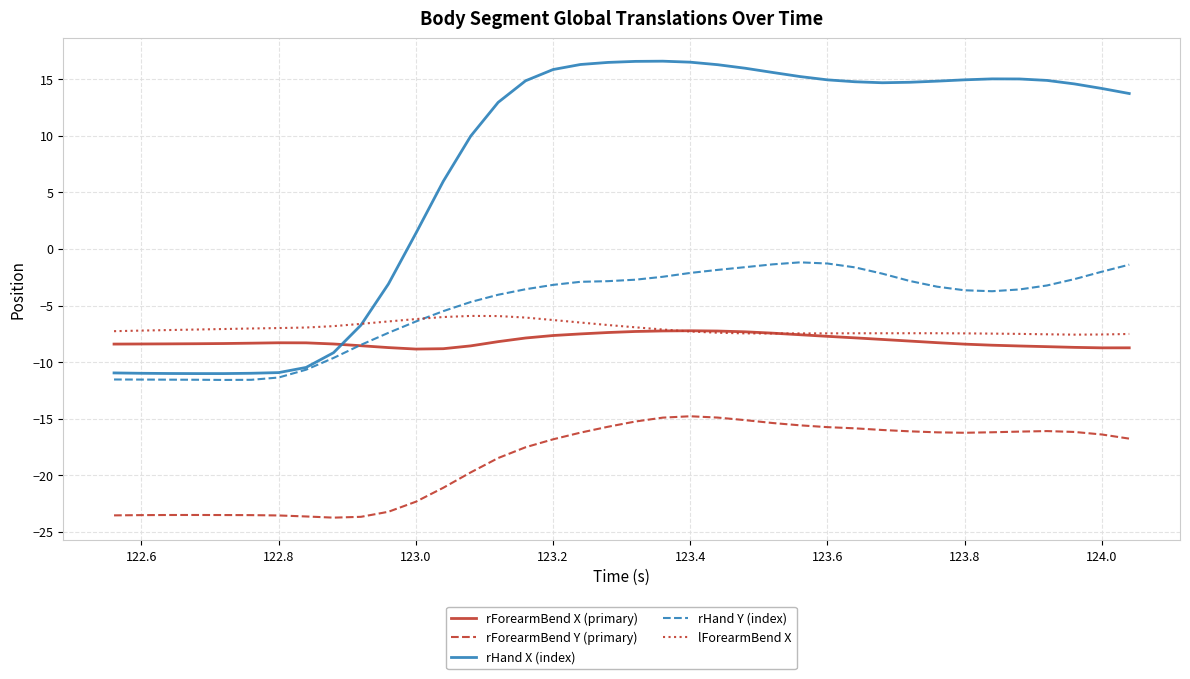

How many lines are shown in the chart?

5